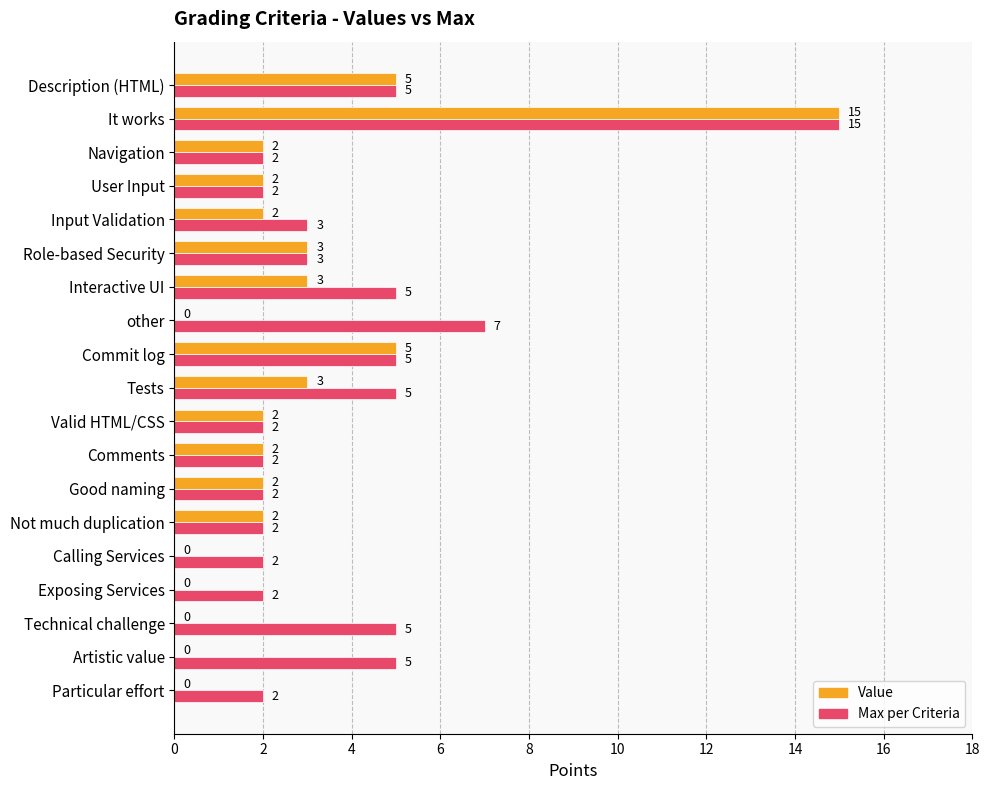

Which category has the highest value across all series?

It works